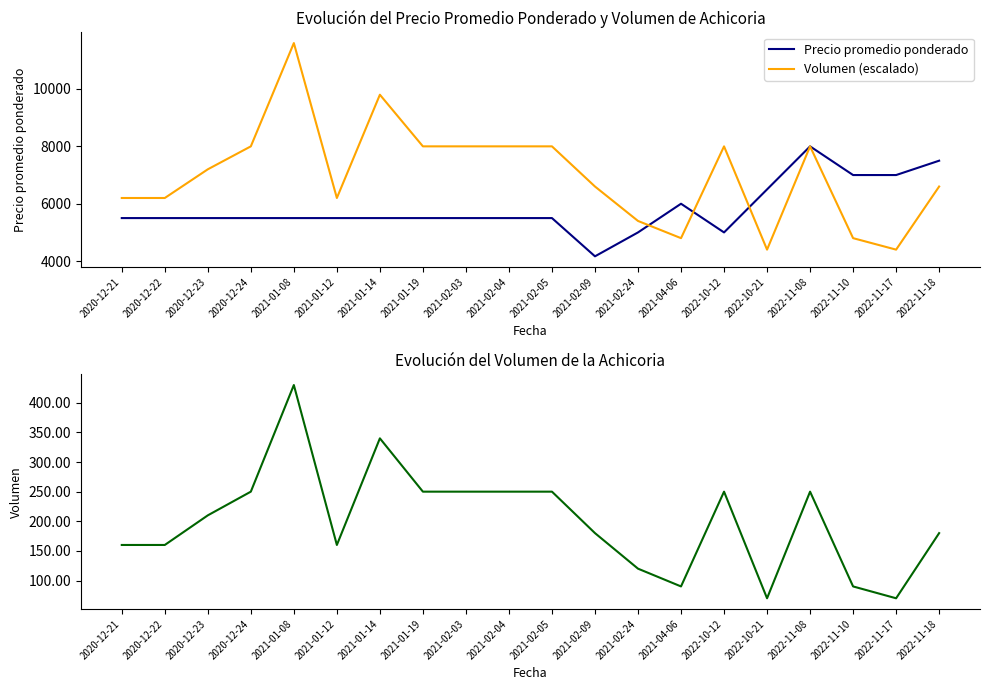

Rank the categories by Volumen value from highest to lowest.

2021-01-08, 2021-01-14, 2020-12-24, 2021-01-19, 2021-02-03, 2021-02-04, 2021-02-05, 2022-10-12, 2022-11-08, 2020-12-23, 2021-02-09, 2022-11-18, 2020-12-21, 2020-12-22, 2021-01-12, 2021-02-24, 2021-04-06, 2022-11-10, 2022-10-21, 2022-11-17